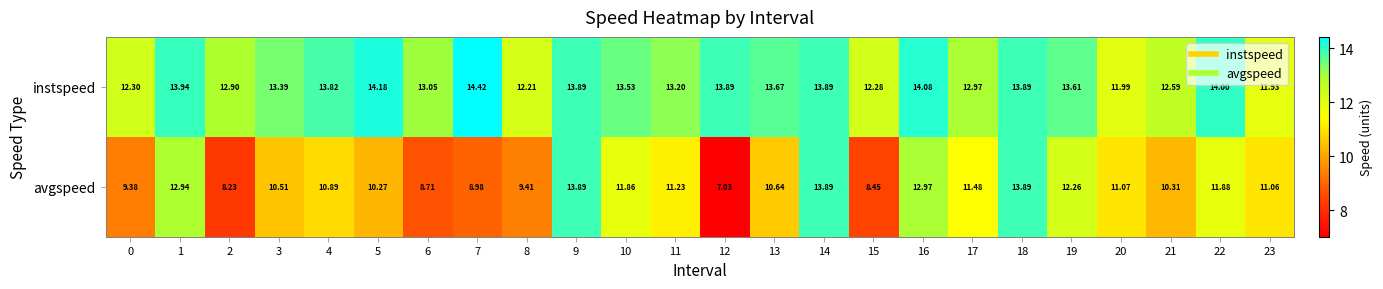

Which series has the largest total across all categories?

instspeed